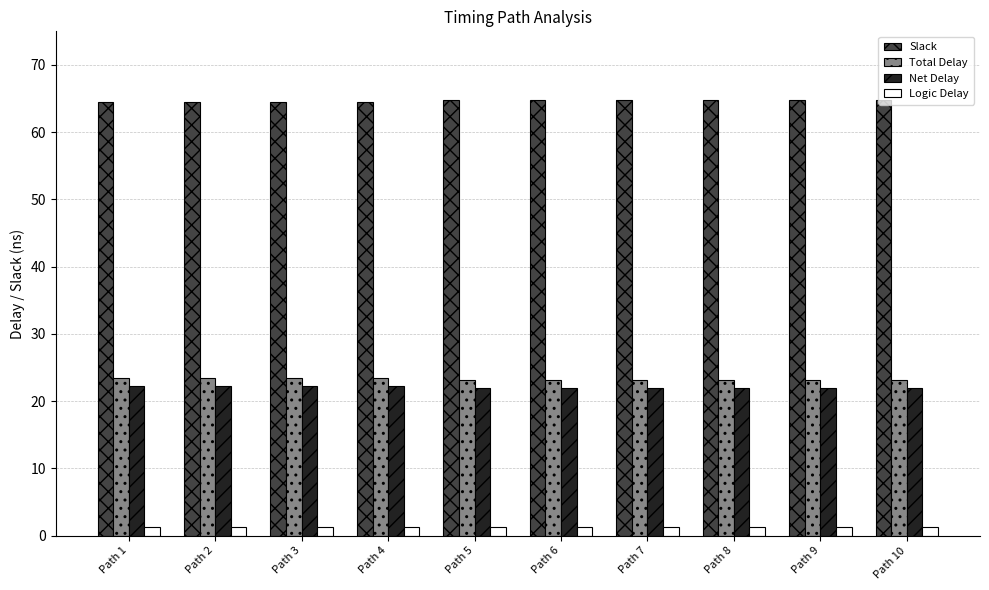

What is the greatest value displayed?

64.8